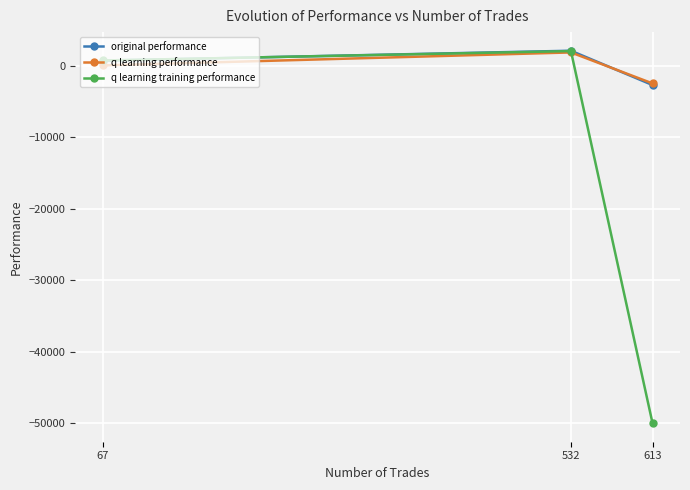

Between 532 and 613, which series saw the biggest shift?

q learning training performance